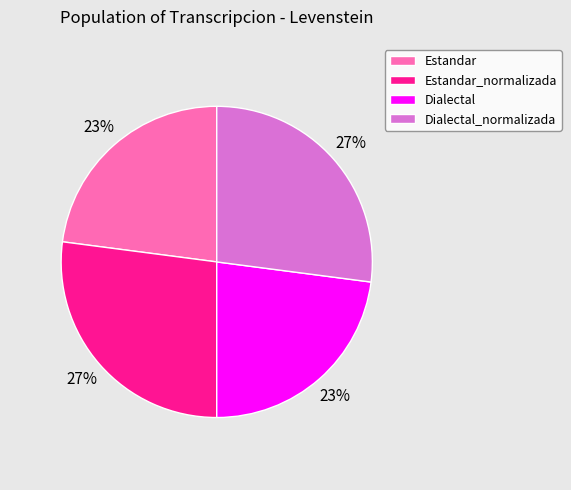

What percentage is the Estandar slice, to the nearest percent?

23%